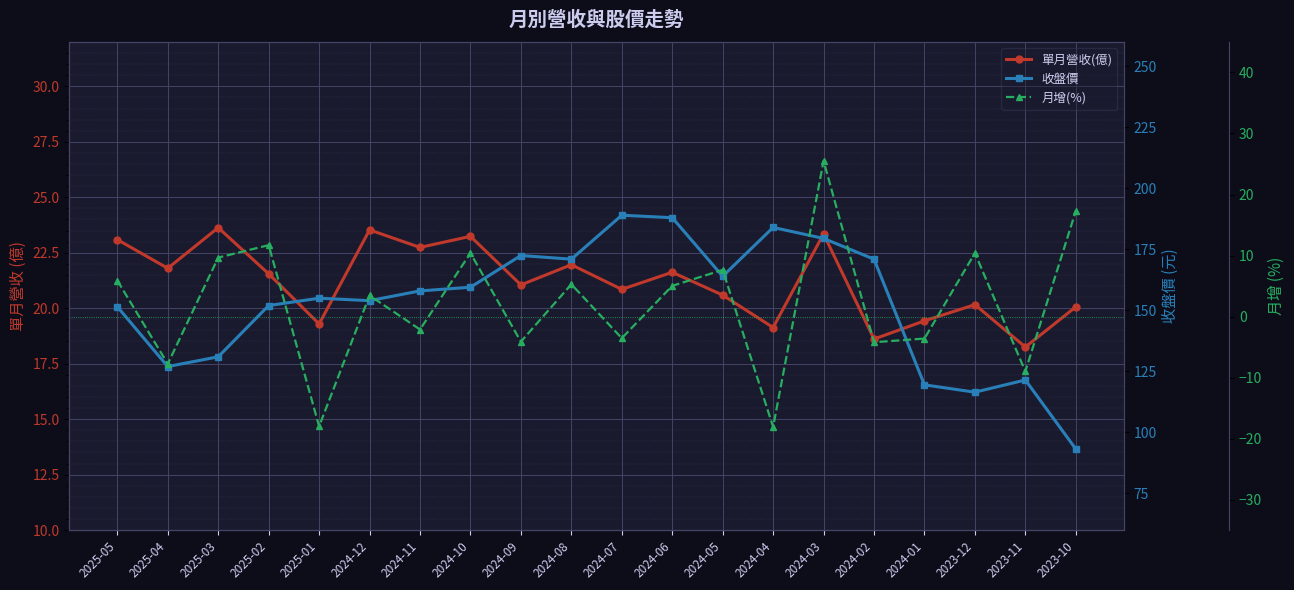

At how many categories does at least one series exceed 183?

3